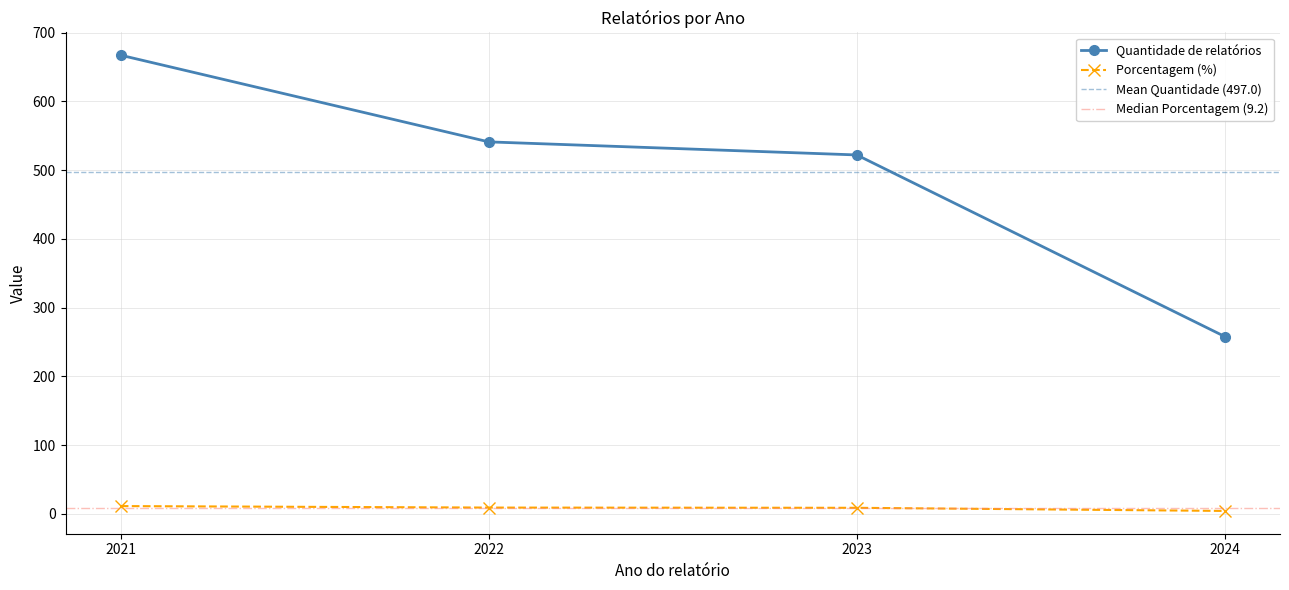

What is the value of the Porcentagem (%) point at the 2nd from the left?

9.3